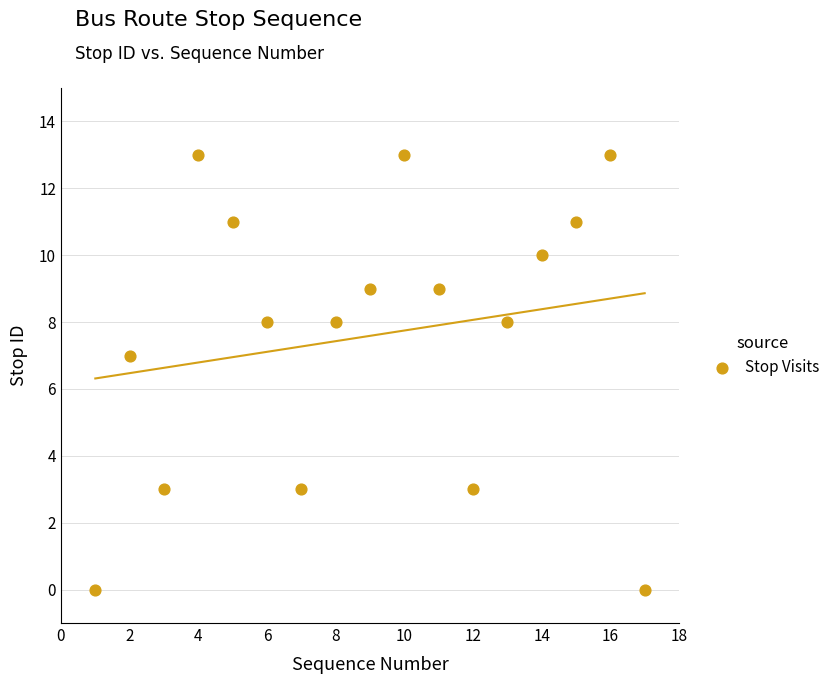

What Y value in the scatter plot is closest to 6?

7